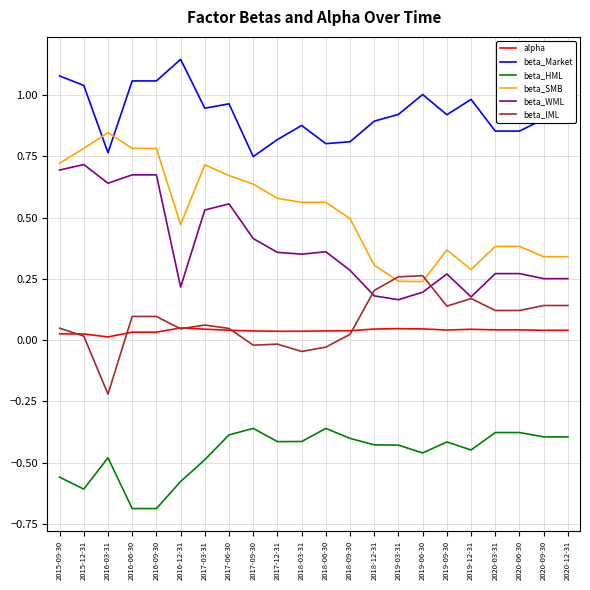

Which label corresponds to the largest value in the chart?

2016-12-31